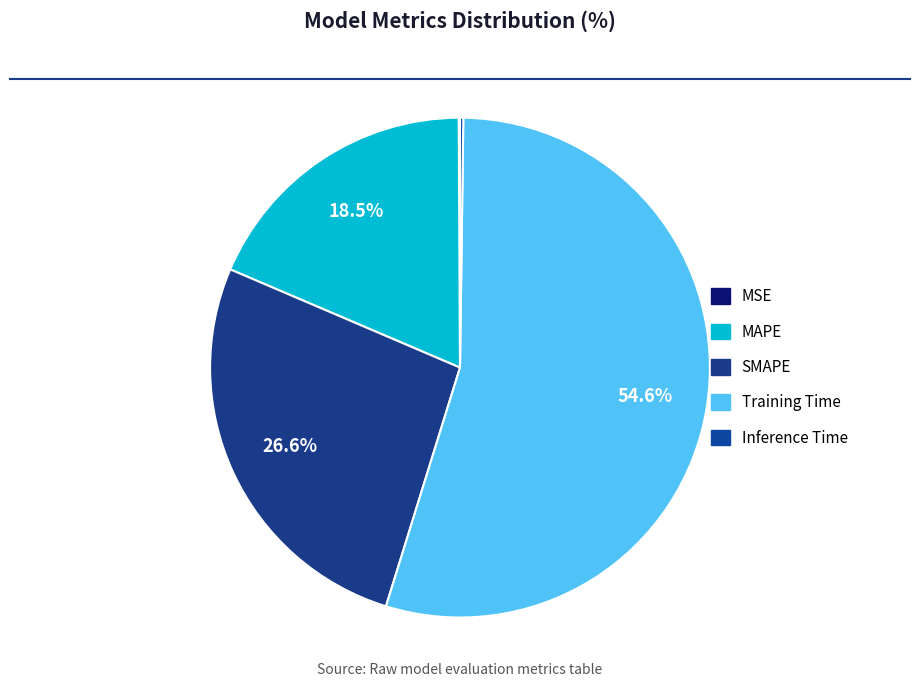

What is the largest slice in the pie chart?

Training Time